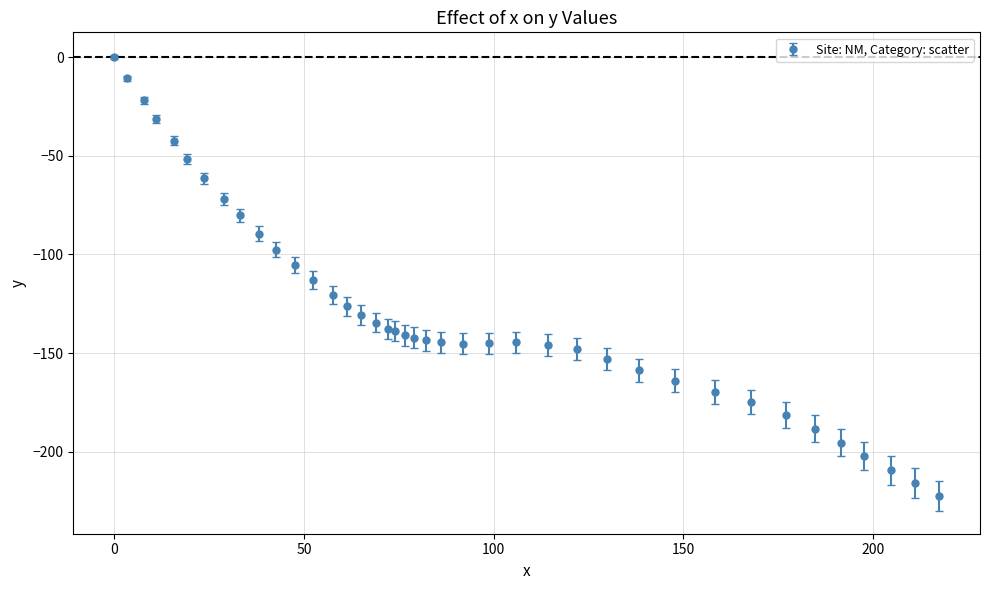

What is the sum of all values?

-5099.6